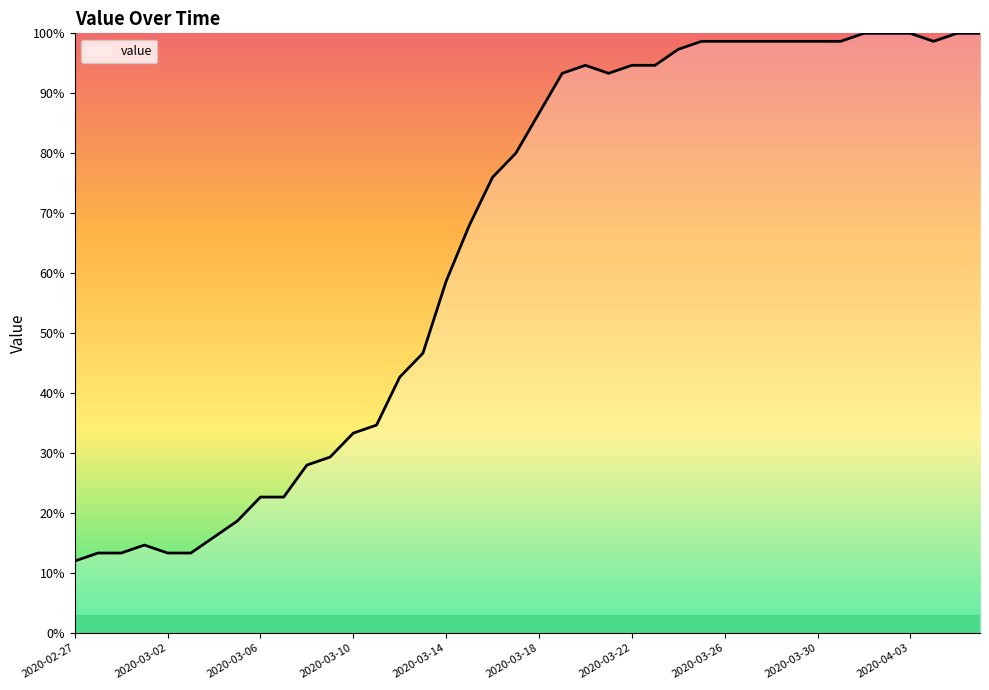

Reading left to right, list all the values displayed in this chart.

12.0	13.3	13.3	14.7	13.3	13.3	16.0	18.7	22.7	22.7	28.0	29.3	33.3	34.7	42.7	46.7	58.7	68.0	76.0	80.0	86.7	93.3	94.7	93.3	94.7	94.7	97.3	98.7	98.7	98.7	98.7	98.7	98.7	98.7	100.0	100.0	100.0	98.7	100.0	100.0